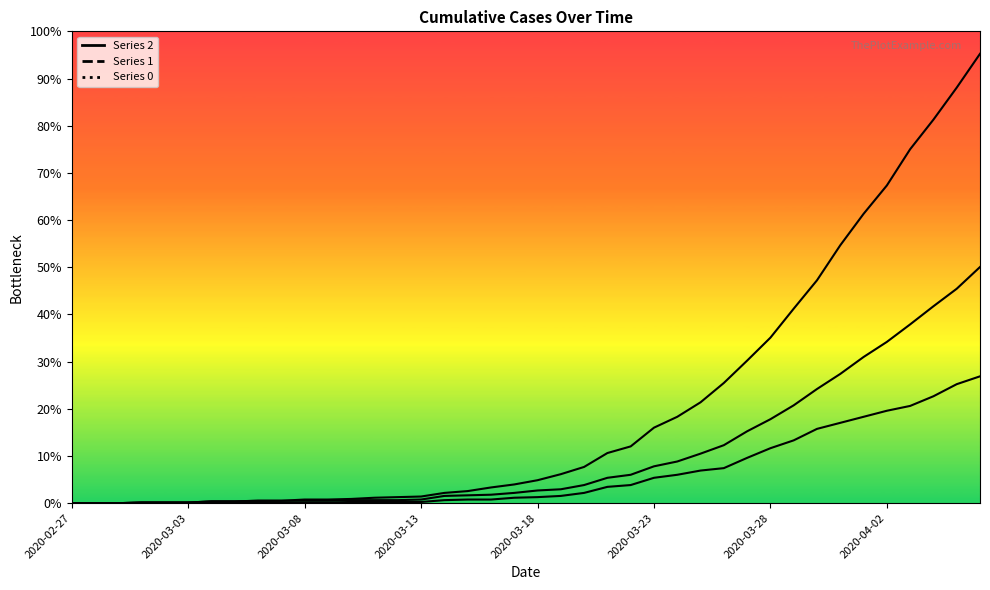

Reading left to right, list all the values displayed in this chart.

0: 2020-02-27=0	2020-02-28=0	2020-02-29=0	2020-03-01=1	2020-03-02=1	2020-03-03=1	2020-03-04=3	2020-03-05=3	2020-03-06=4	2020-03-07=4	2020-03-08=6	2020-03-09=6	2020-03-10=7	2020-03-11=9	2020-03-12=10	2020-03-13=11	2020-03-14=17	2020-03-15=20	2020-03-16=26	2020-03-17=31	2020-03-18=38	2020-03-19=48	2020-03-20=60	2020-03-21=83	2020-03-22=94	2020-03-23=125	2020-03-24=143	2020-03-25=167	2020-03-26=199	2020-03-27=236	2020-03-28=274	2020-03-29=322	2020-03-30=369	2020-03-31=427	2020-04-01=479	2020-04-02=526	2020-04-03=586	2020-04-04=635	2020-04-05=688	2020-04-06=744
1: 2020-02-27=0	2020-02-28=0	2020-02-29=0	2020-03-01=1	2020-03-02=1	2020-03-03=1	2020-03-04=3	2020-03-05=3	2020-03-06=4	2020-03-07=4	2020-03-08=4	2020-03-09=4	2020-03-10=5	2020-03-11=5	2020-03-12=5	2020-03-13=6	2020-03-14=12	2020-03-15=13	2020-03-16=14	2020-03-17=17	2020-03-18=21	2020-03-19=23	2020-03-20=30	2020-03-21=42	2020-03-22=47	2020-03-23=61	2020-03-24=69	2020-03-25=82	2020-03-26=96	2020-03-27=119	2020-03-28=139	2020-03-29=162	2020-03-30=189	2020-03-31=214	2020-04-01=242	2020-04-02=267	2020-04-03=296	2020-04-04=326	2020-04-05=355	2020-04-06=391
2: 2020-02-27=0	2020-02-28=0	2020-02-29=0	2020-03-01=1	2020-03-02=1	2020-03-03=1	2020-03-04=1	2020-03-05=1	2020-03-06=2	2020-03-07=1	2020-03-08=1	2020-03-09=1	2020-03-10=2	2020-03-11=2	2020-03-12=2	2020-03-13=2	2020-03-14=5	2020-03-15=6	2020-03-16=6	2020-03-17=9	2020-03-18=10	2020-03-19=12	2020-03-20=17	2020-03-21=27	2020-03-22=30	2020-03-23=42	2020-03-24=47	2020-03-25=54	2020-03-26=58	2020-03-27=75	2020-03-28=91	2020-03-29=104	2020-03-30=123	2020-03-31=133	2020-04-01=143	2020-04-02=153	2020-04-03=161	2020-04-04=177	2020-04-05=197	2020-04-06=210